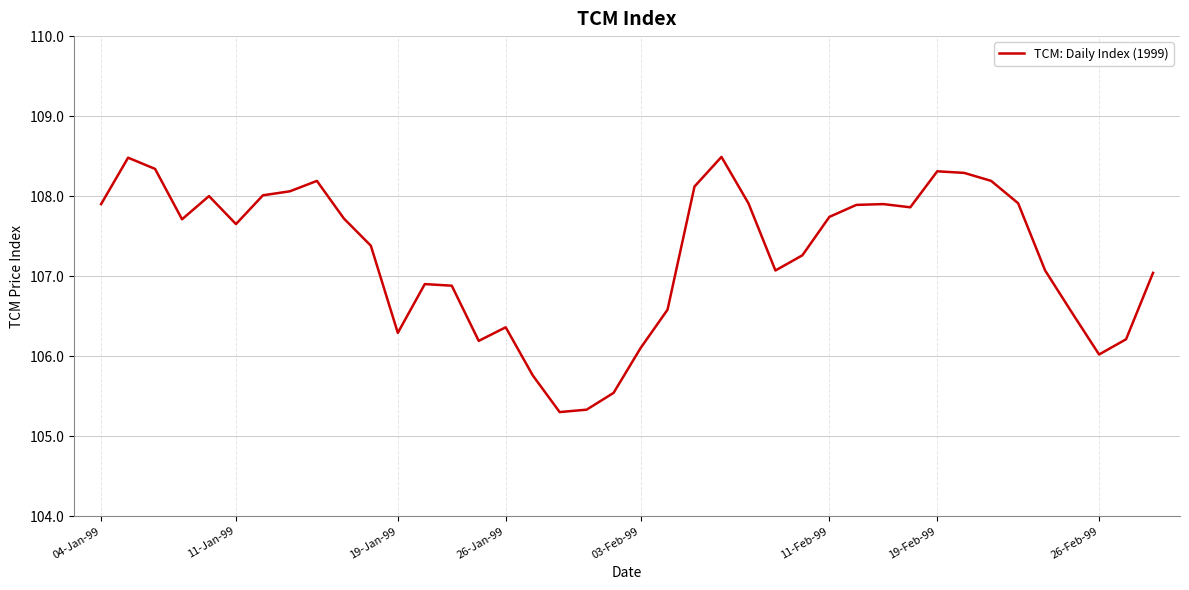

What is the minimum value shown in the chart?

105.3